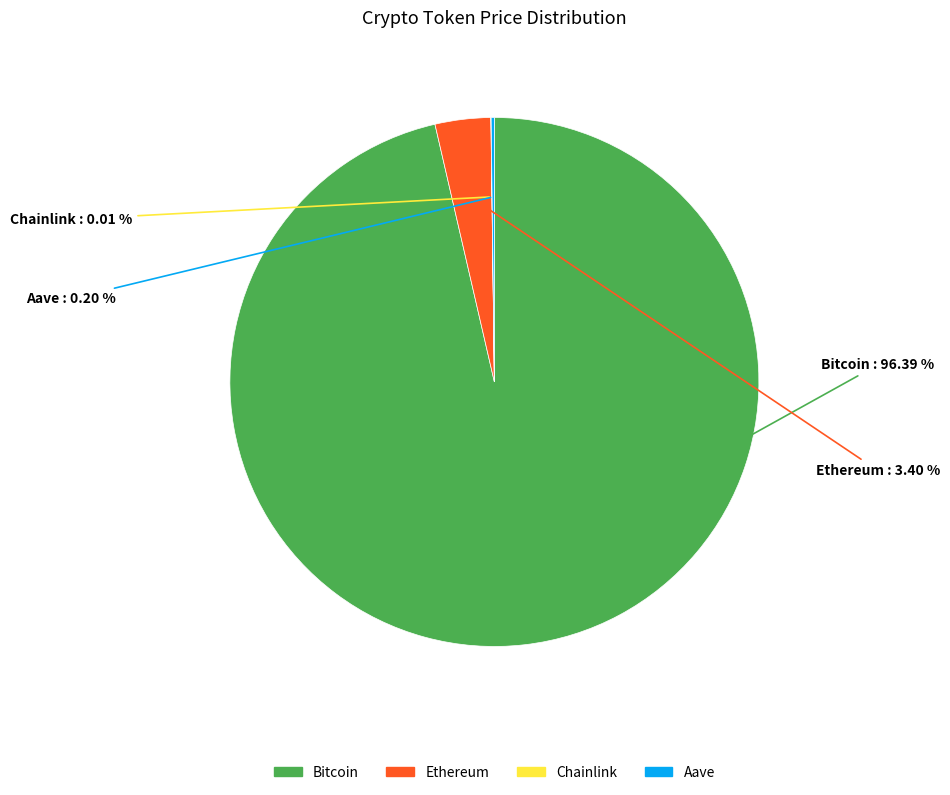

Does any single category account for the majority?

Yes